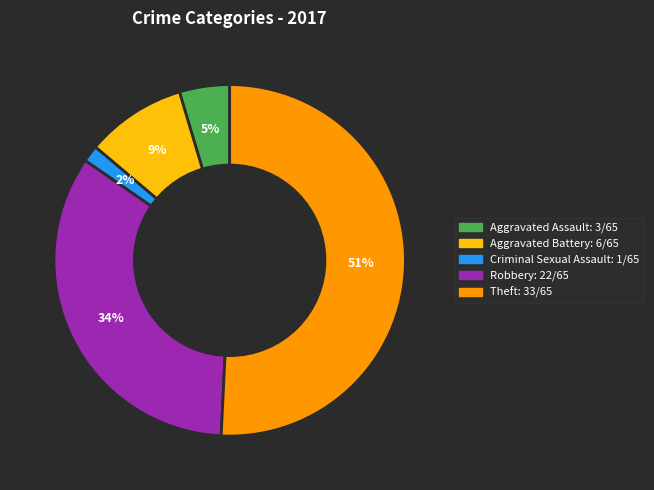

Count the number of slices in the pie.

5